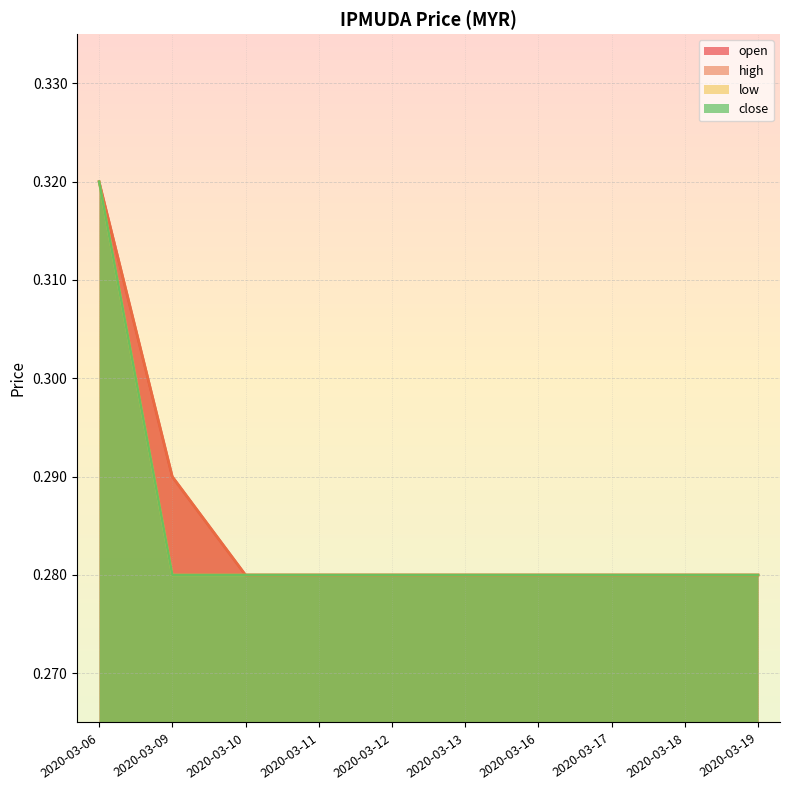

How many low values are between 0 and 1?

10